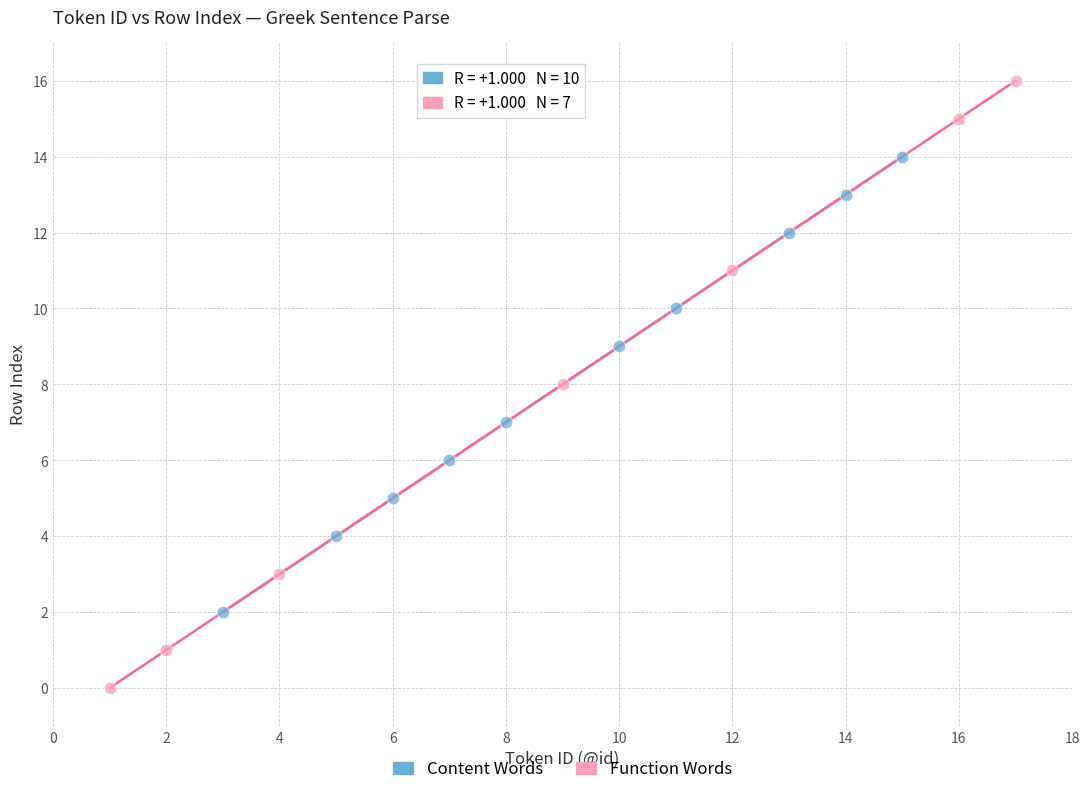

Which series reaches the maximum Y coordinate?

Function Words